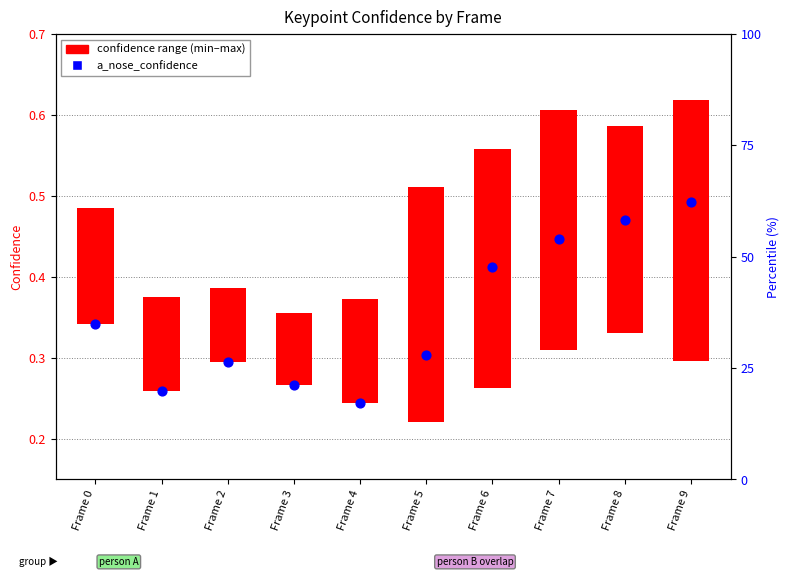

At which category is the sum across all series the highest?

Frame 9